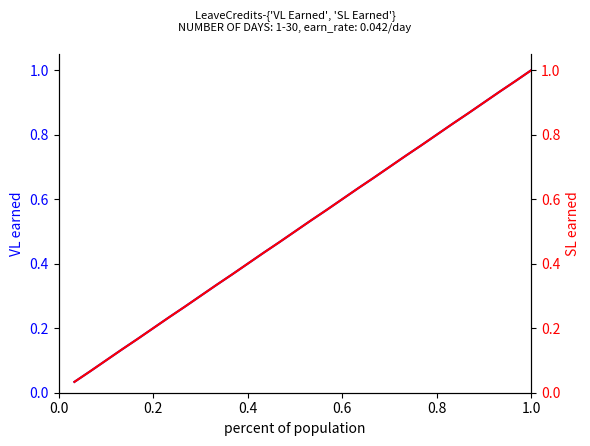

What is the highest value of the SL Earned series?

1.0